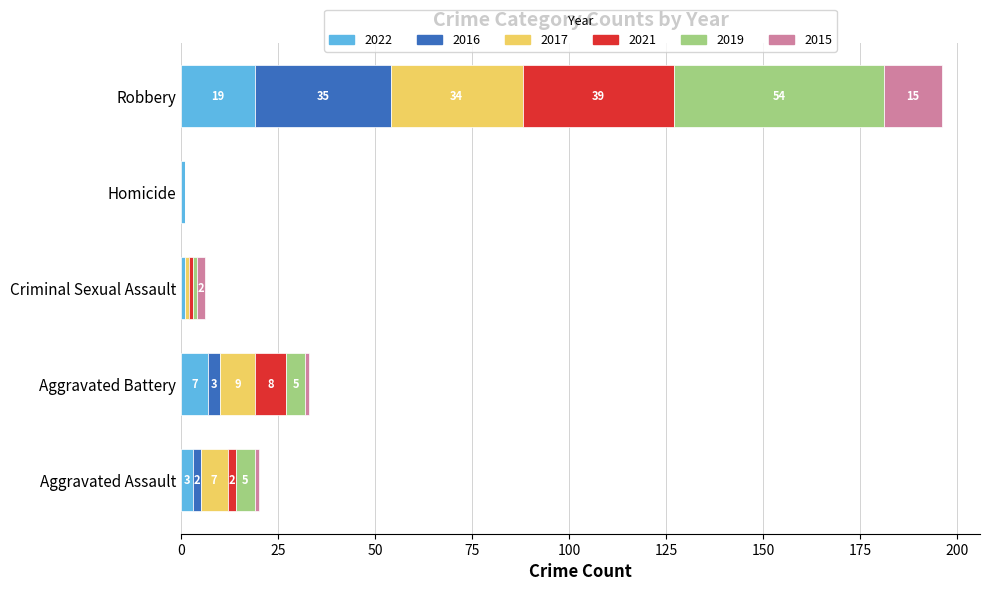

What is the total value across all series at Homicide?

1